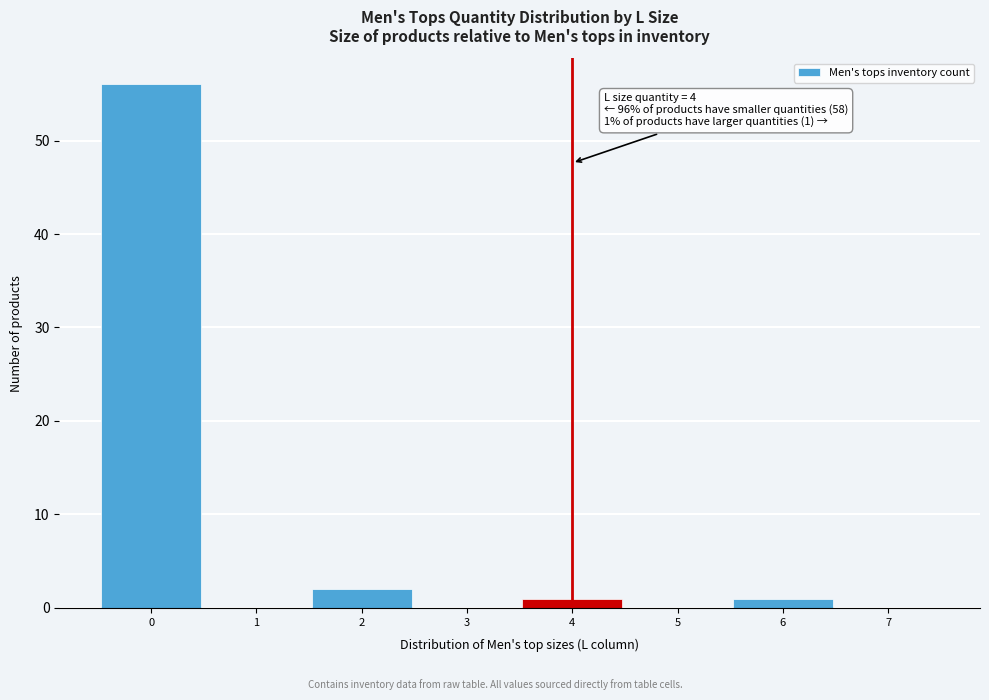

Over which range of the x-axis is the bar tallest?

-0.5 to 0.5